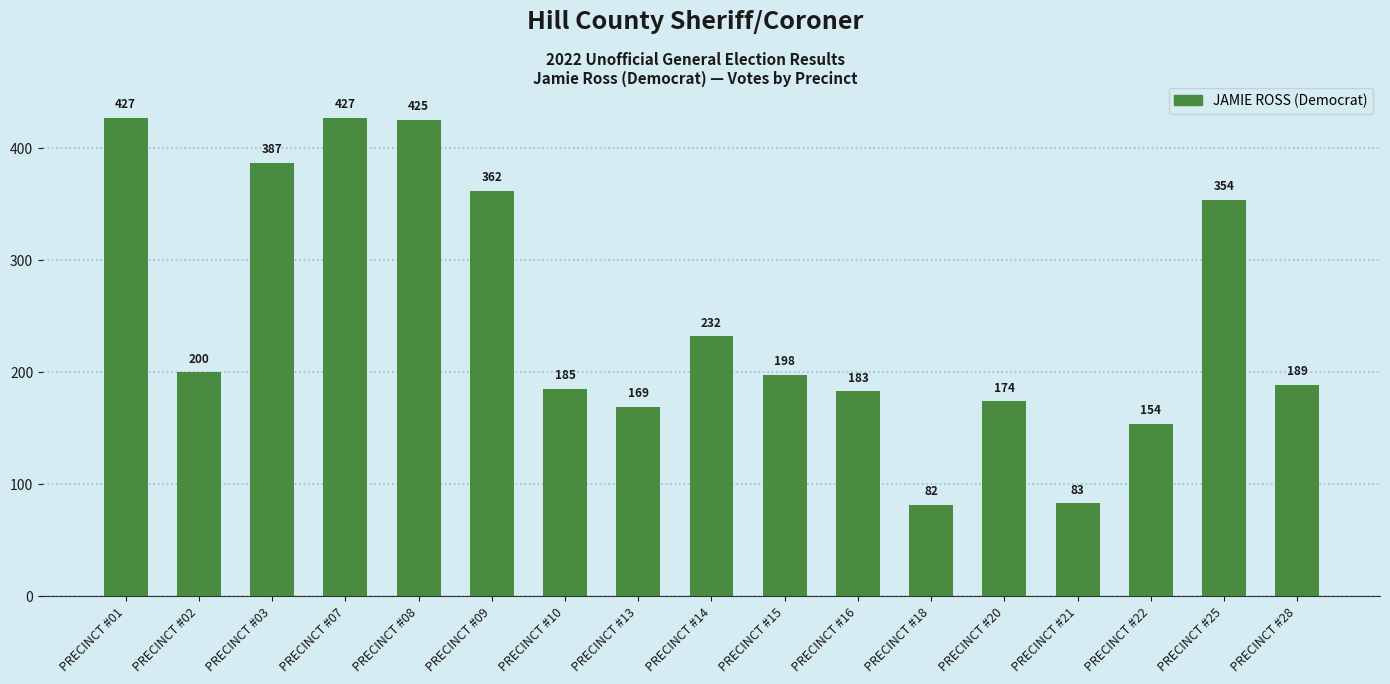

Count the number of data series in this chart.

1